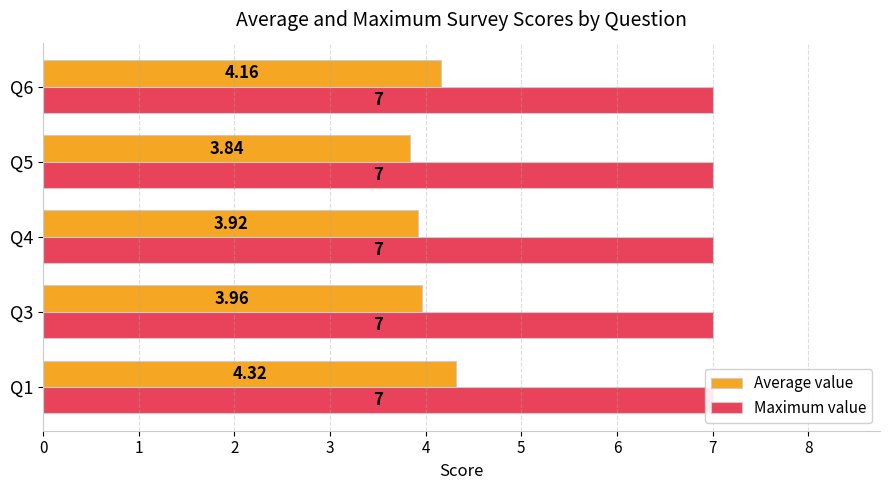

What is the value of the Average value bar at the 2nd from the left?

4.0